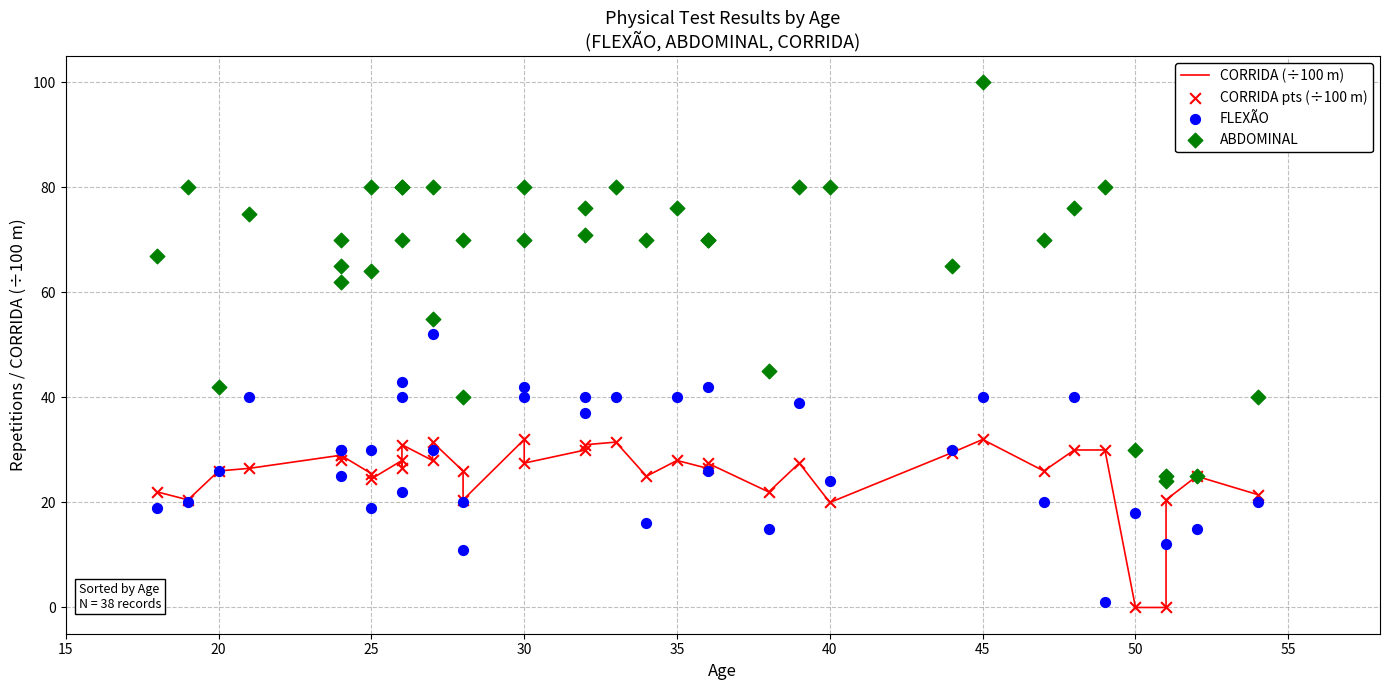

Which series reaches the maximum Y coordinate?

ABDOMINAL